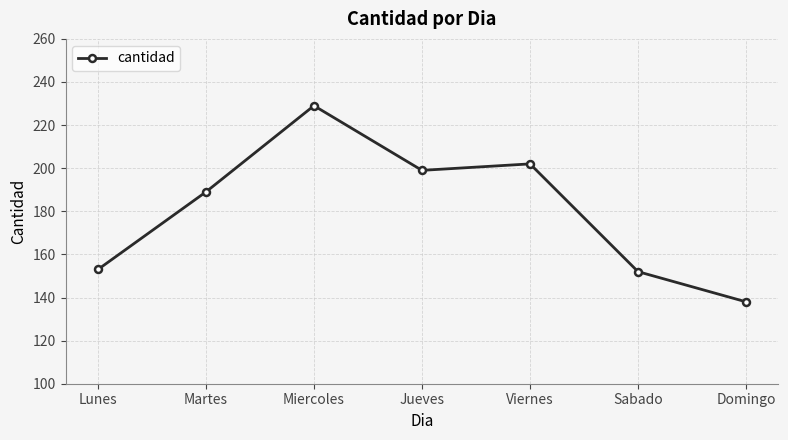

What is the sum of all values?

1262